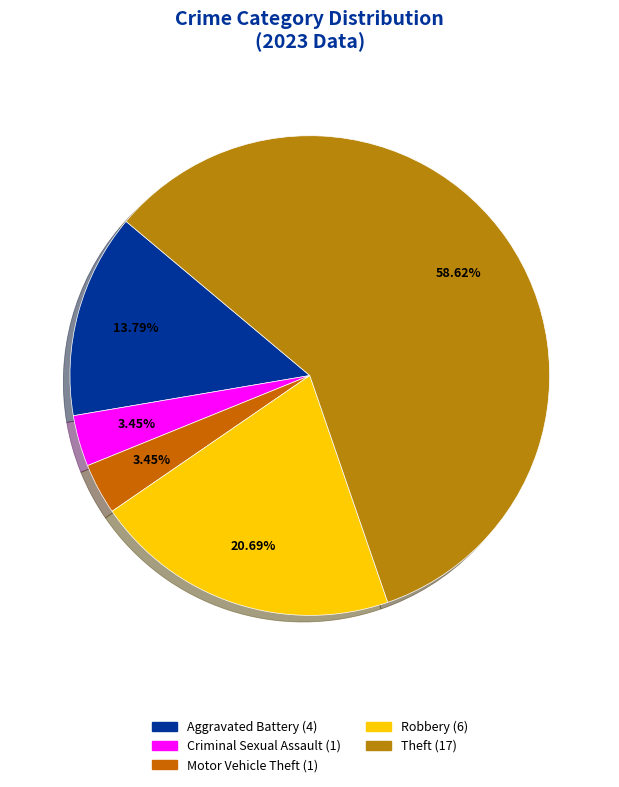

How many segments does this pie chart have?

5